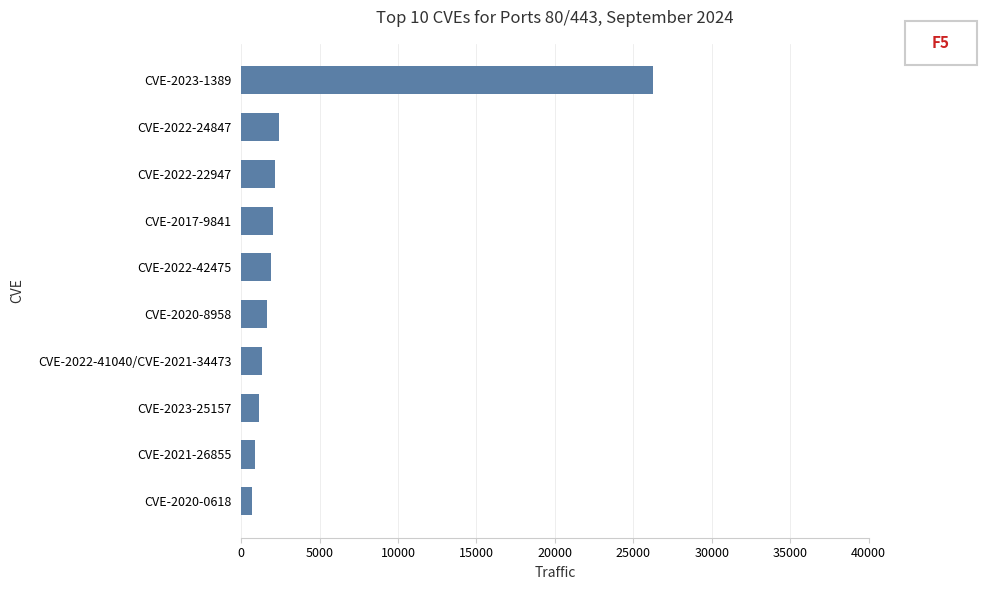

Are the bars horizontal?

Yes